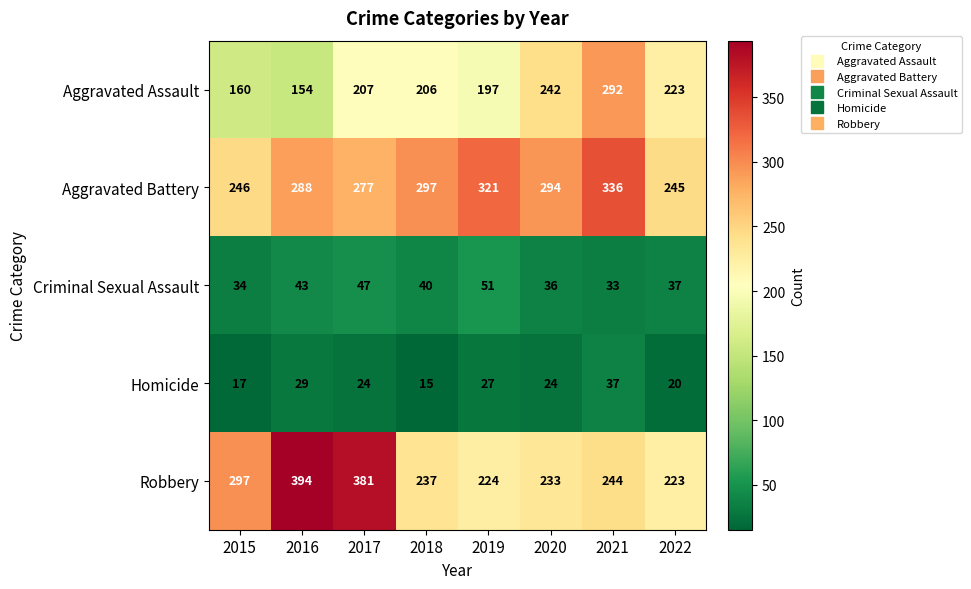

What is the difference between the second highest and second lowest values in the Criminal Sexual Assault series?

13